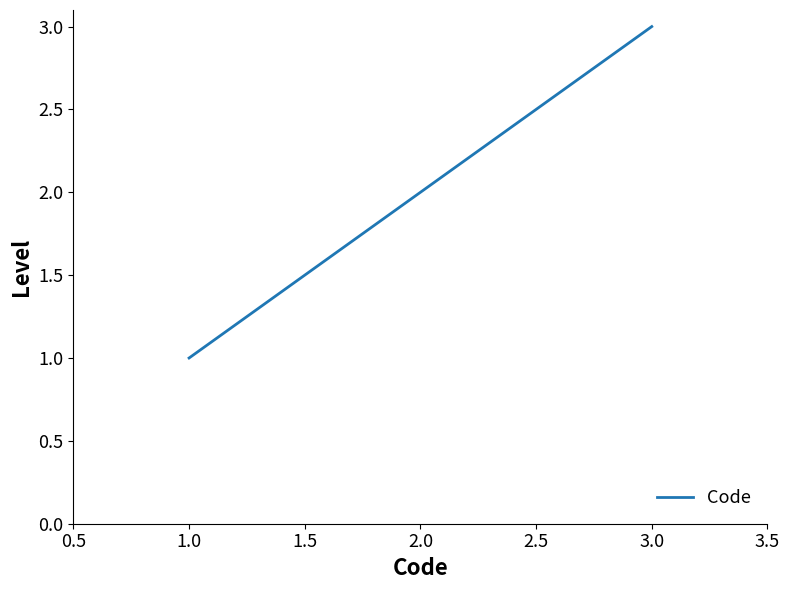

Reading left to right, list all the values displayed in this chart.

1	2	3